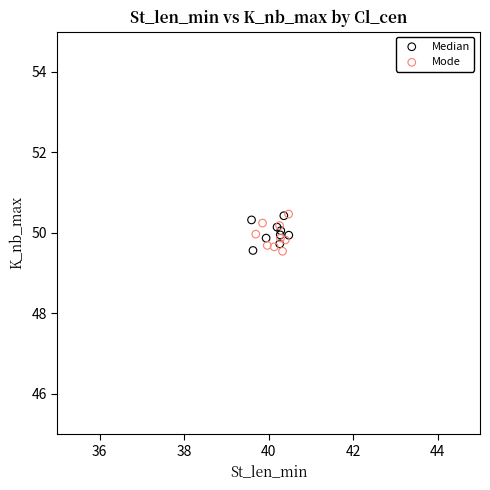

What are all the series names shown in the legend?

Median, Mode